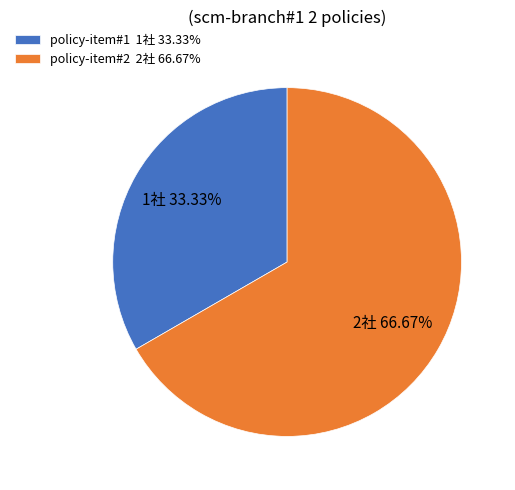

To the nearest percent, what is the difference between the policy-item#1 and policy-item#2 slice percentages?

33%